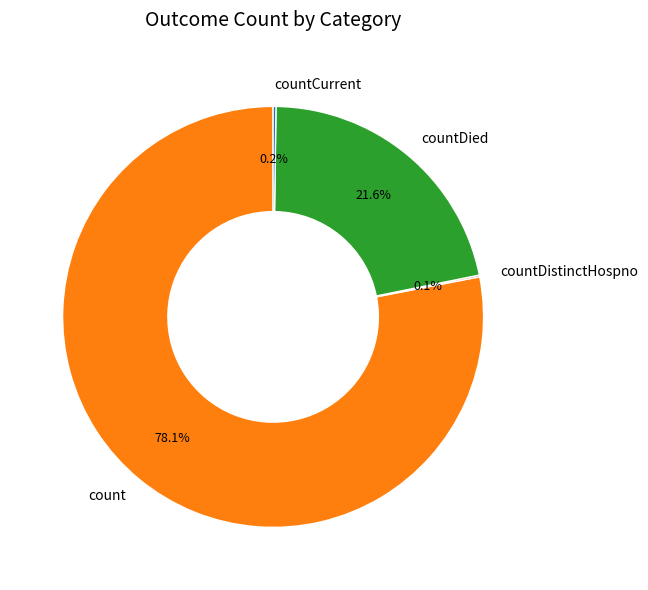

Which slice represents more than half of the pie?

count